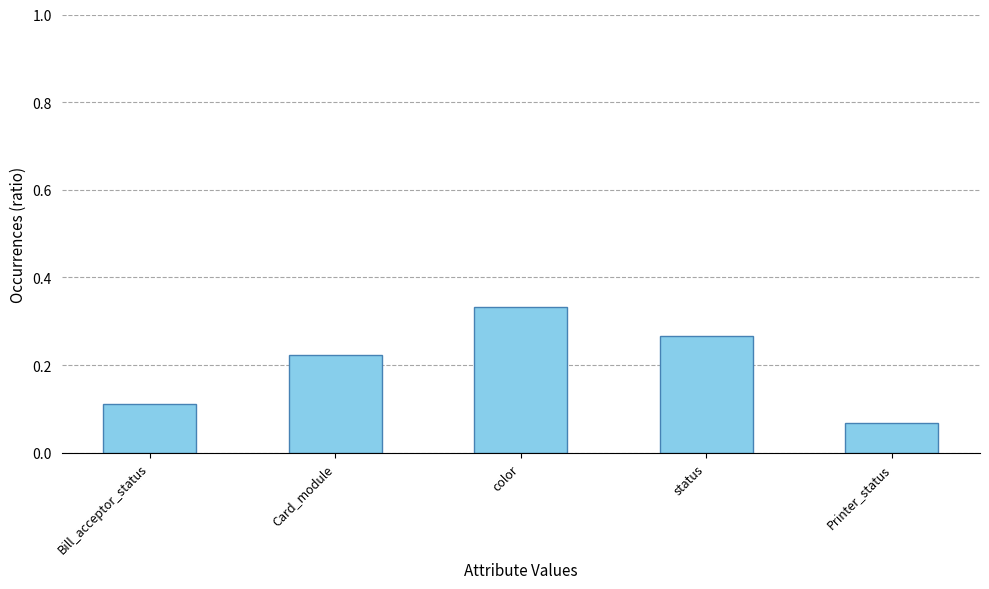

At which label is the value closest to 0?

Printer_status